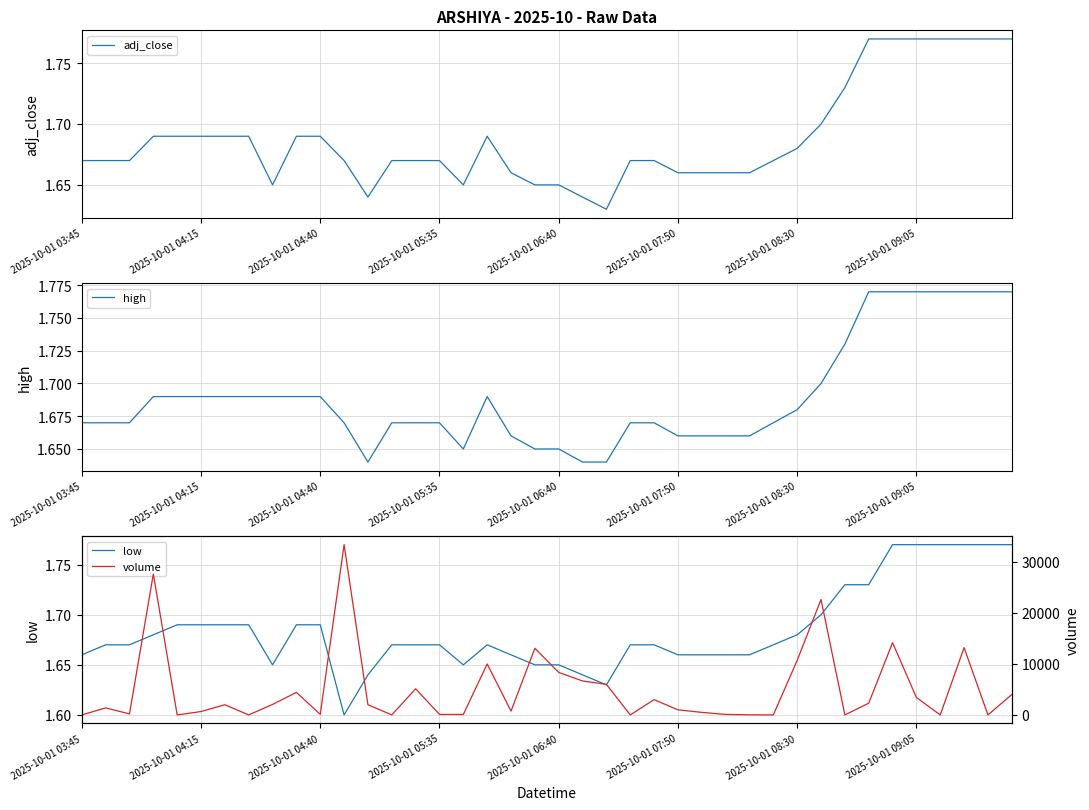

Count the number of data series in this chart.

4